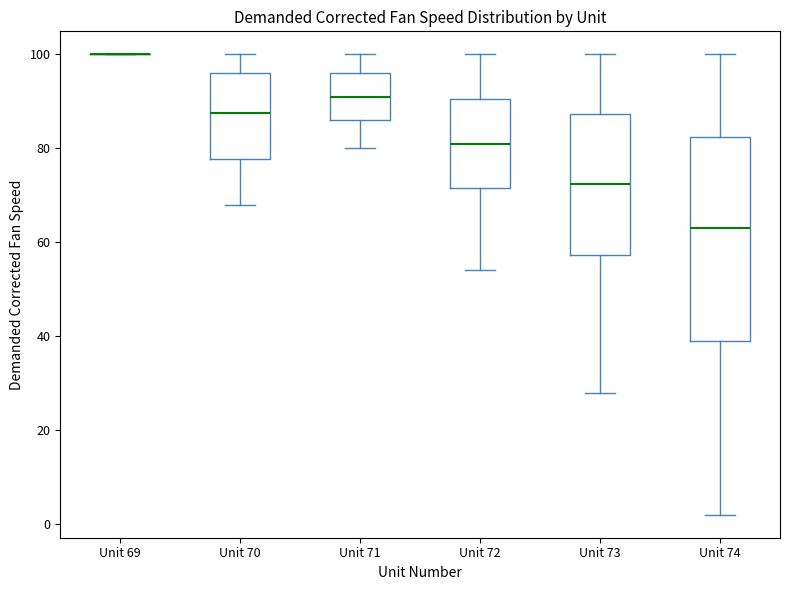

Where is the upper edge of the box for Unit 74 on the y-axis? The values are not printed on the chart, so give them approximately, as read against the axis.

82